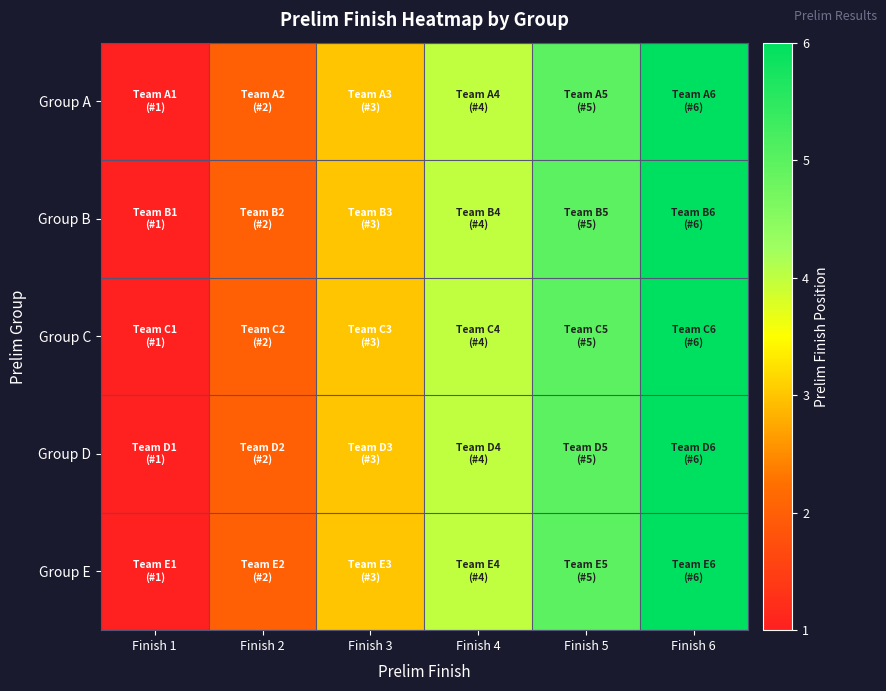

Reading left to right, what are all the values shown in this chart?

Group A: Finish 1=1	Finish 2=2	Finish 3=3	Finish 4=4	Finish 5=5	Finish 6=6
Group B: Finish 1=1	Finish 2=2	Finish 3=3	Finish 4=4	Finish 5=5	Finish 6=6
Group C: Finish 1=1	Finish 2=2	Finish 3=3	Finish 4=4	Finish 5=5	Finish 6=6
Group D: Finish 1=1	Finish 2=2	Finish 3=3	Finish 4=4	Finish 5=5	Finish 6=6
Group E: Finish 1=1	Finish 2=2	Finish 3=3	Finish 4=4	Finish 5=5	Finish 6=6